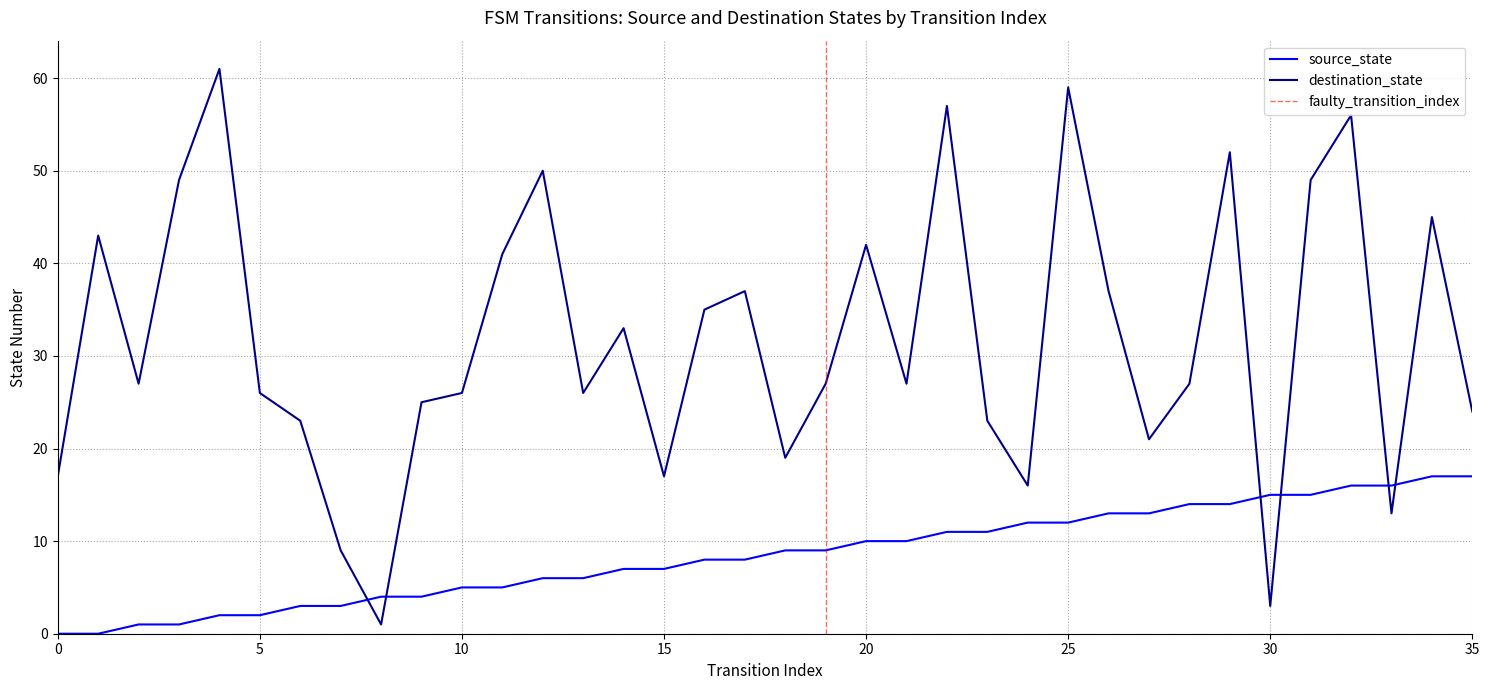

True or false: destination_state has a value of 26 at 10.

True